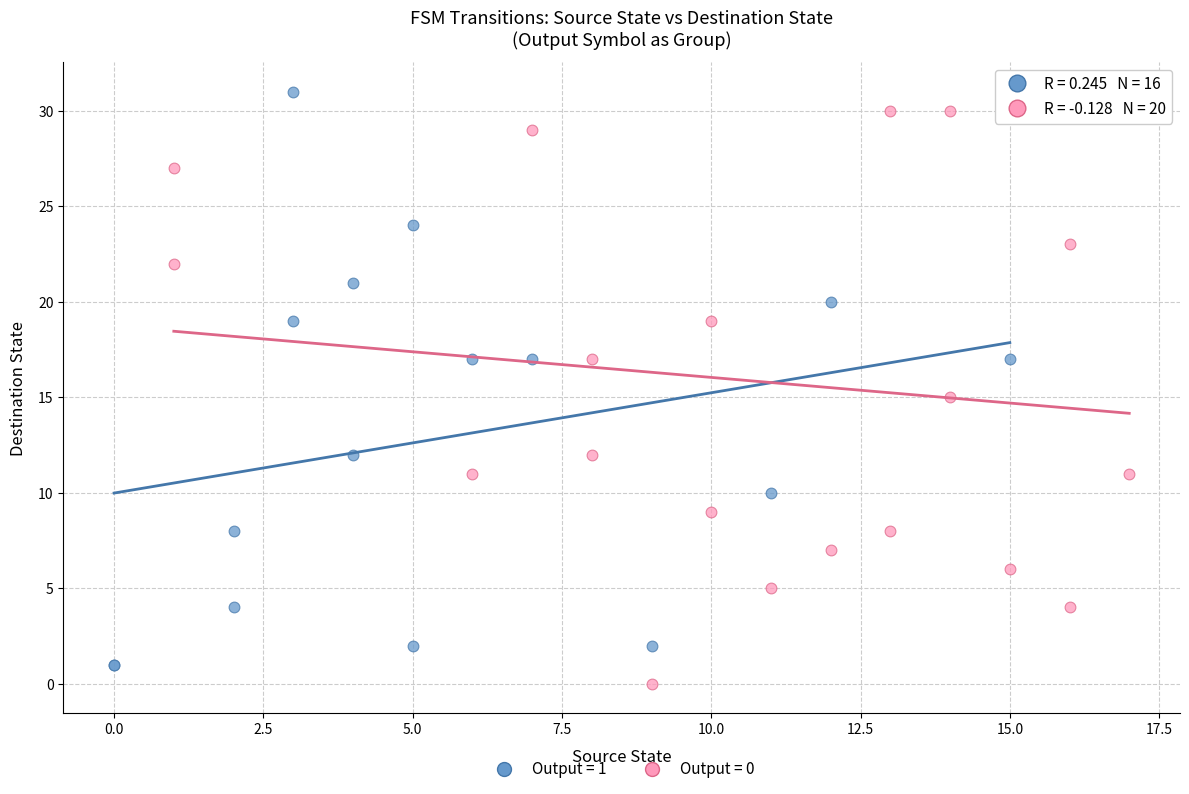

Which series contains the lowest Y value?

Output = 0